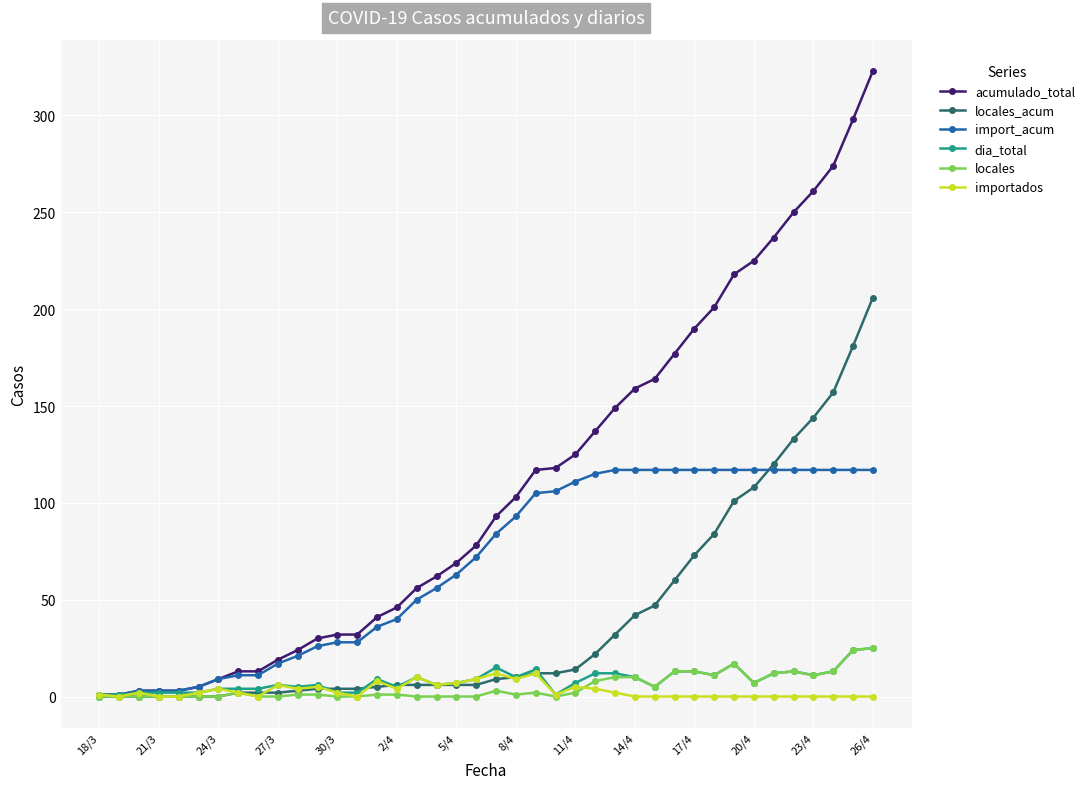

True or false: locales_acum and dia_total intersect in this chart.

True